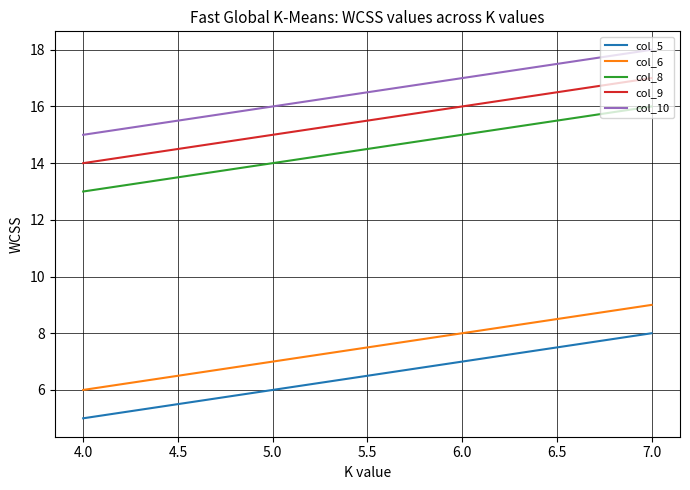

What value does the col_8 series have at 4.0?

13